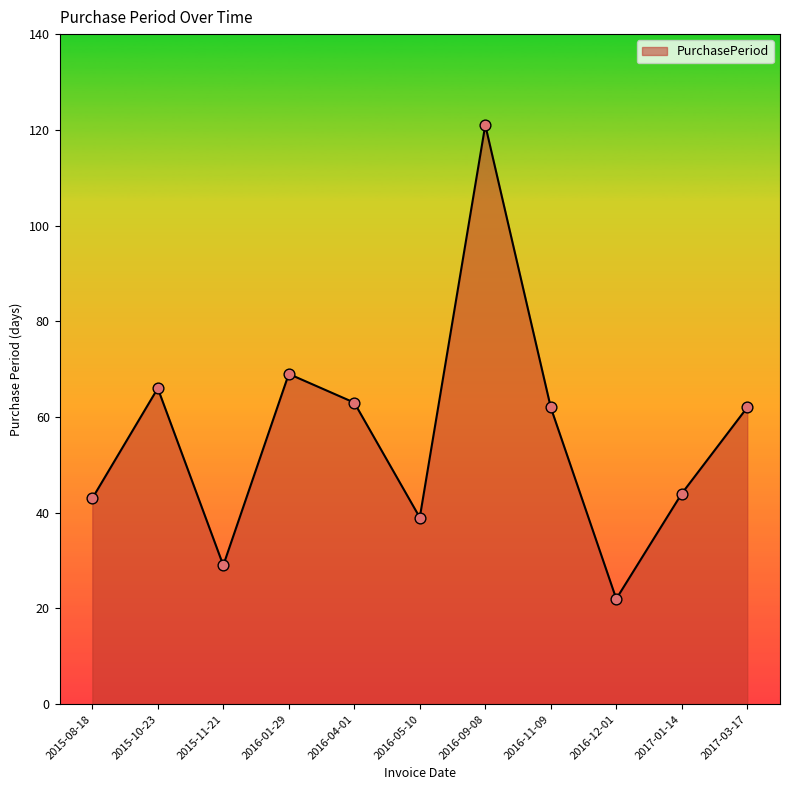

Which has a higher value, 2015-11-21 or 2017-01-14?

2017-01-14